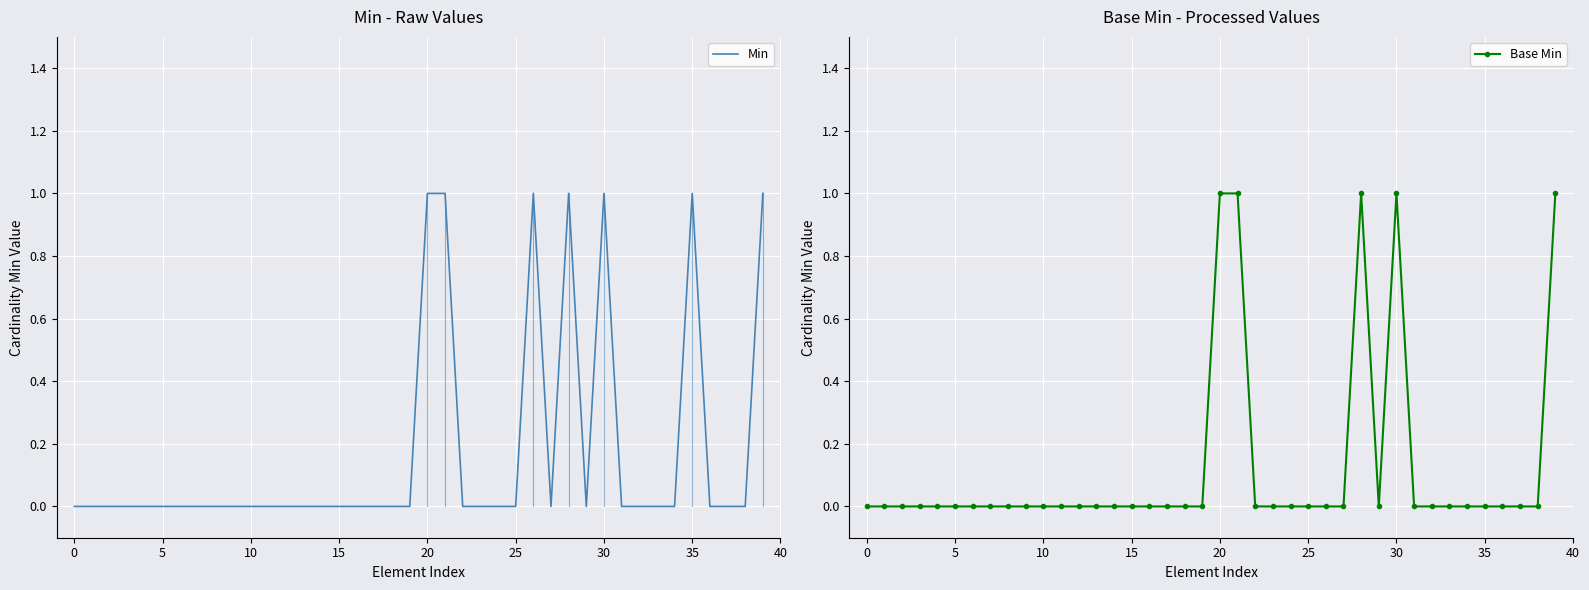

Between 20 and 33, which is larger?

20